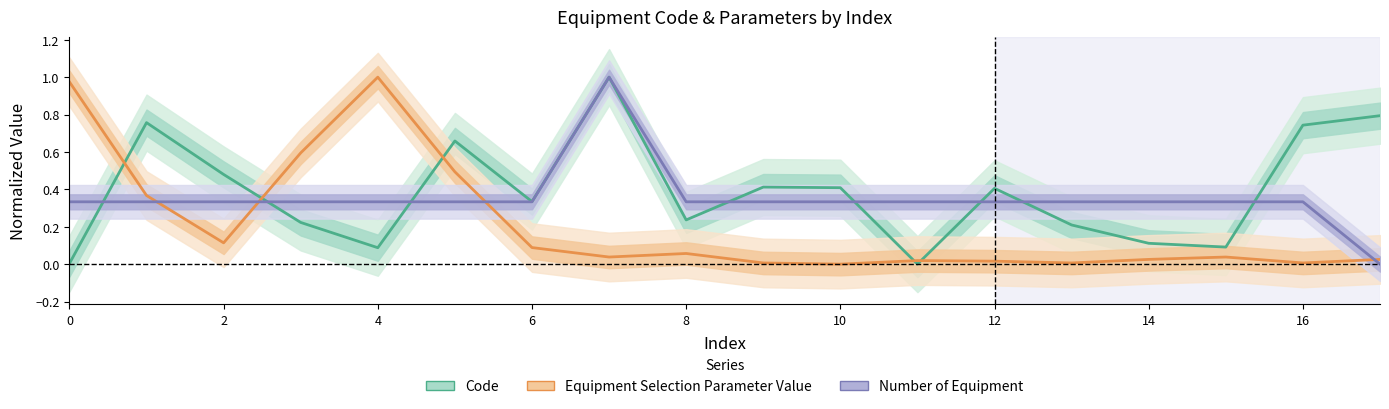

How many categories are shown in the chart?

18